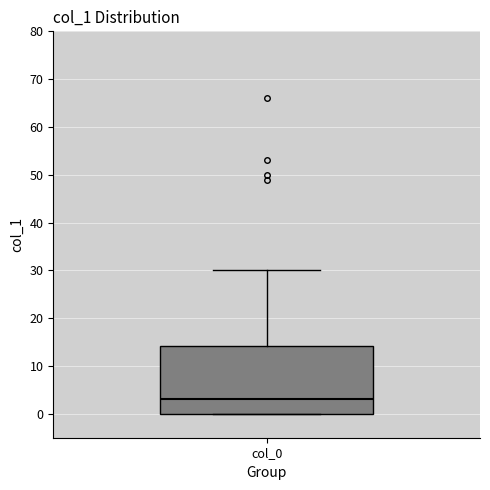

Where is the upper edge of the box for col_0 on the y-axis? The values are not printed on the chart, so give them approximately, as read against the axis.

14